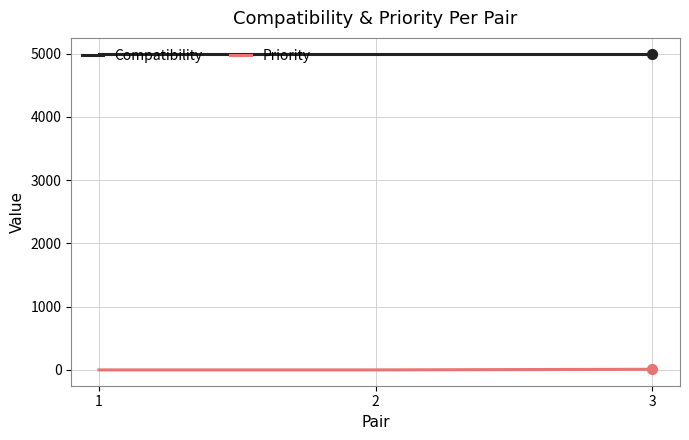

What is the sum of all Priority values?

10